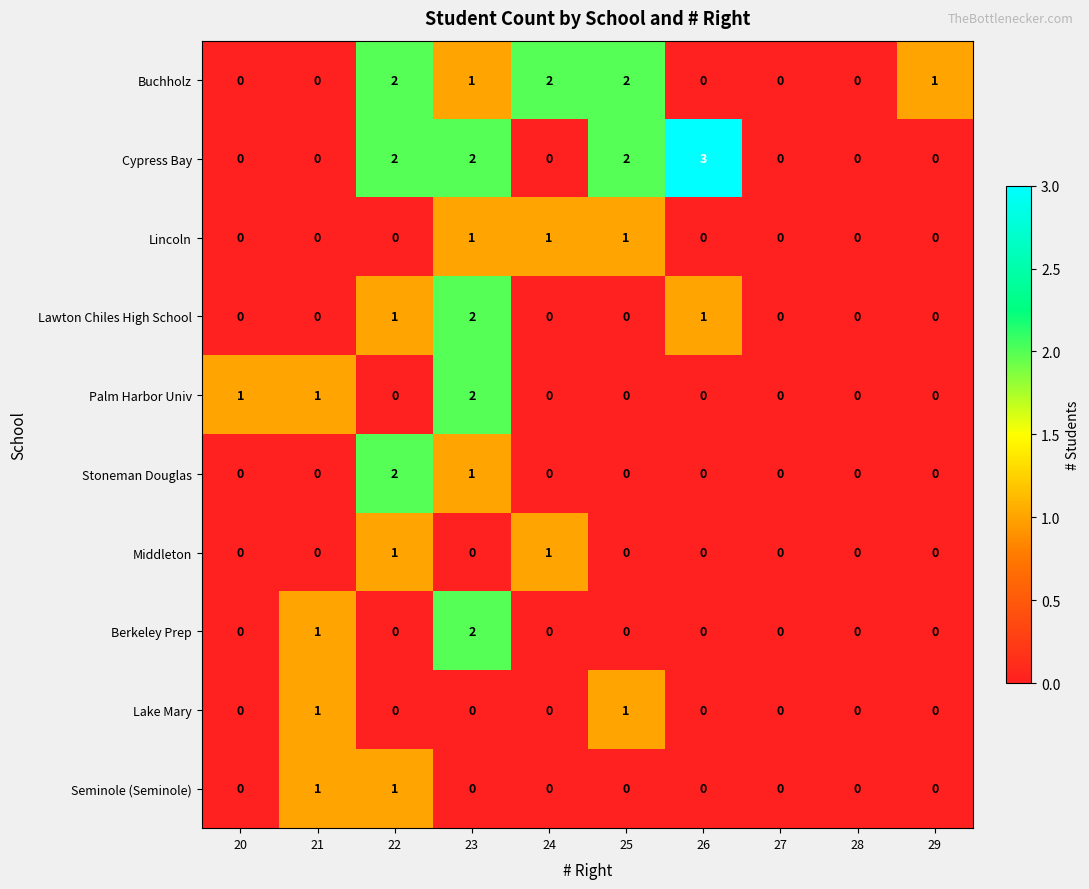

At which label does Stoneman Douglas reach its peak?

22